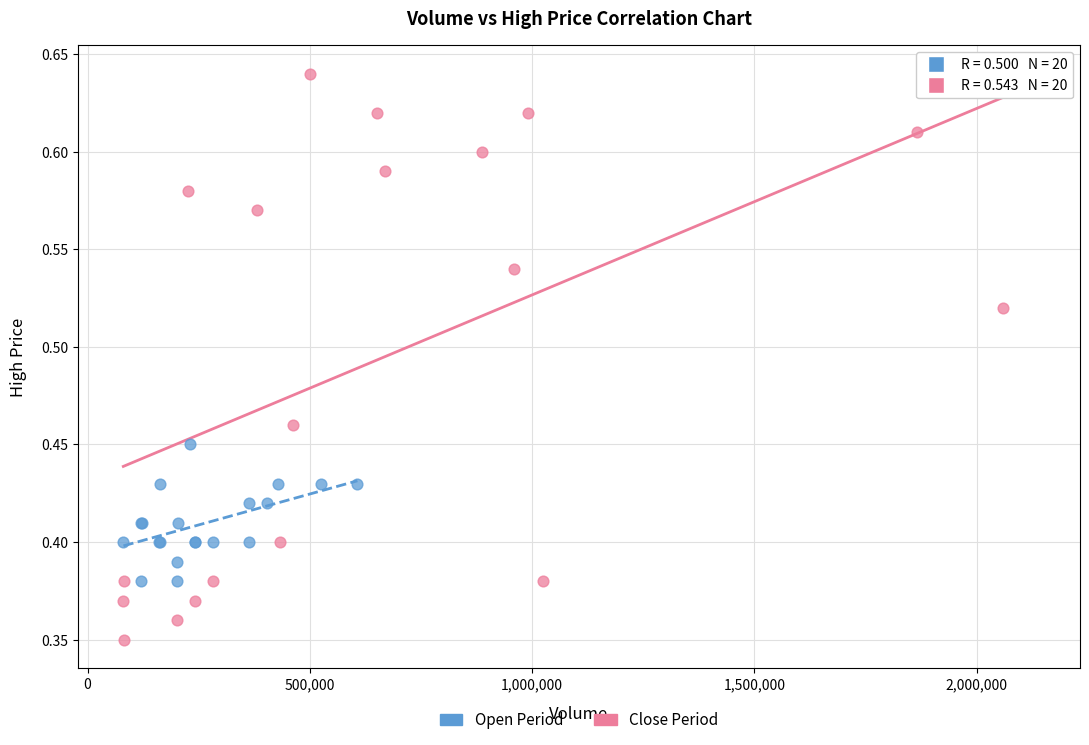

Which series reaches the minimum Y coordinate?

Close Period